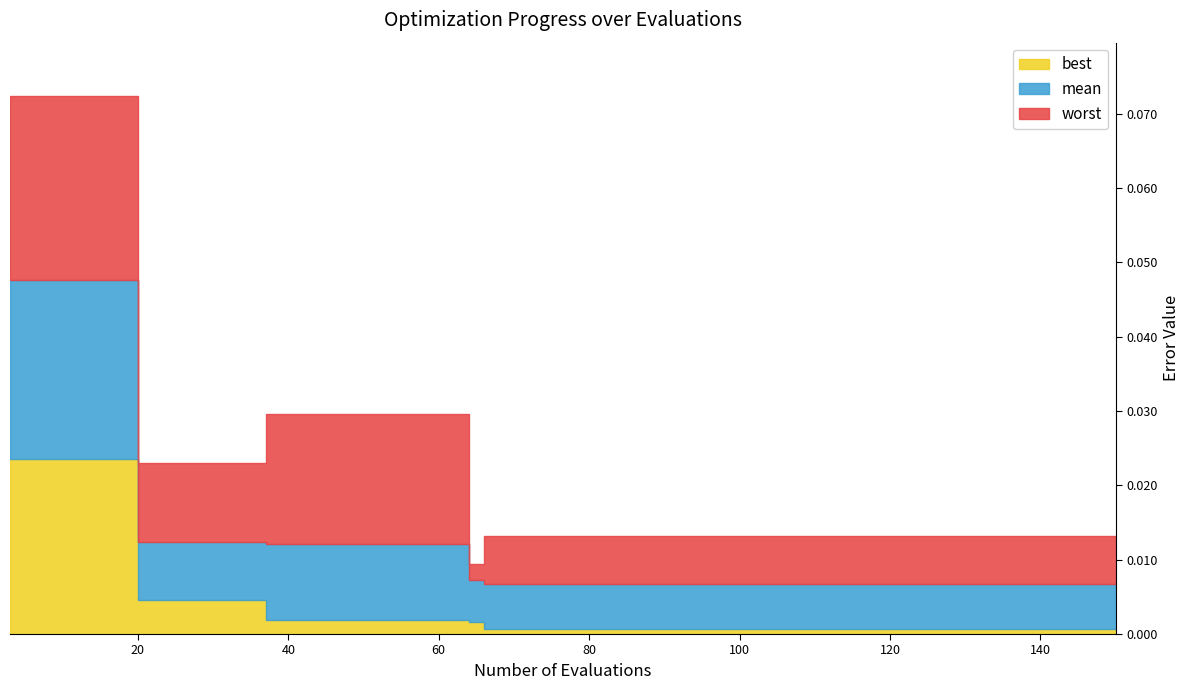

List the series in order of their peak value, highest first.

worst, mean, best